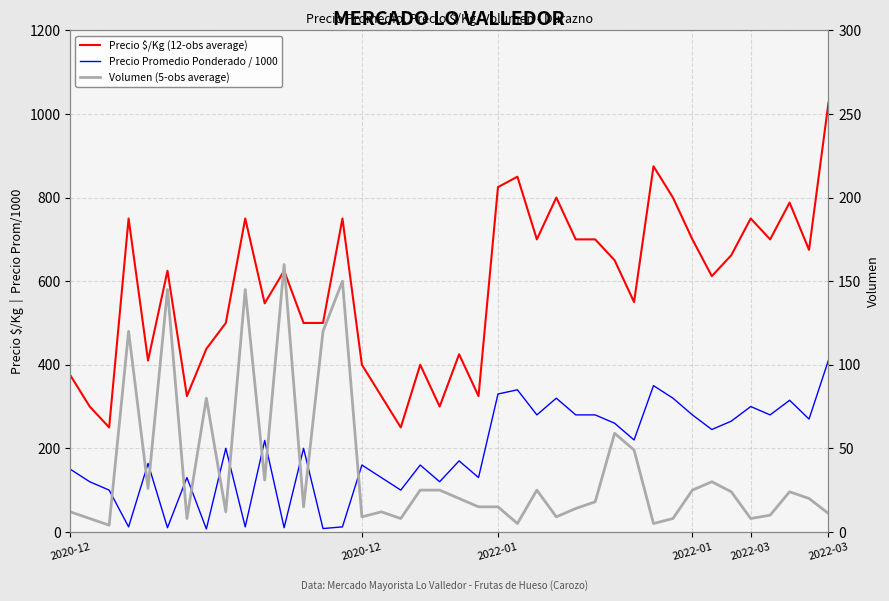

What is the difference between the highest and lowest values at 25?

791.0